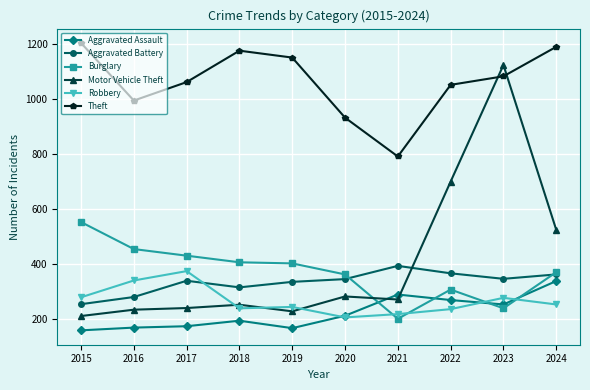

True or false: Robbery and Theft cross at least once.

False